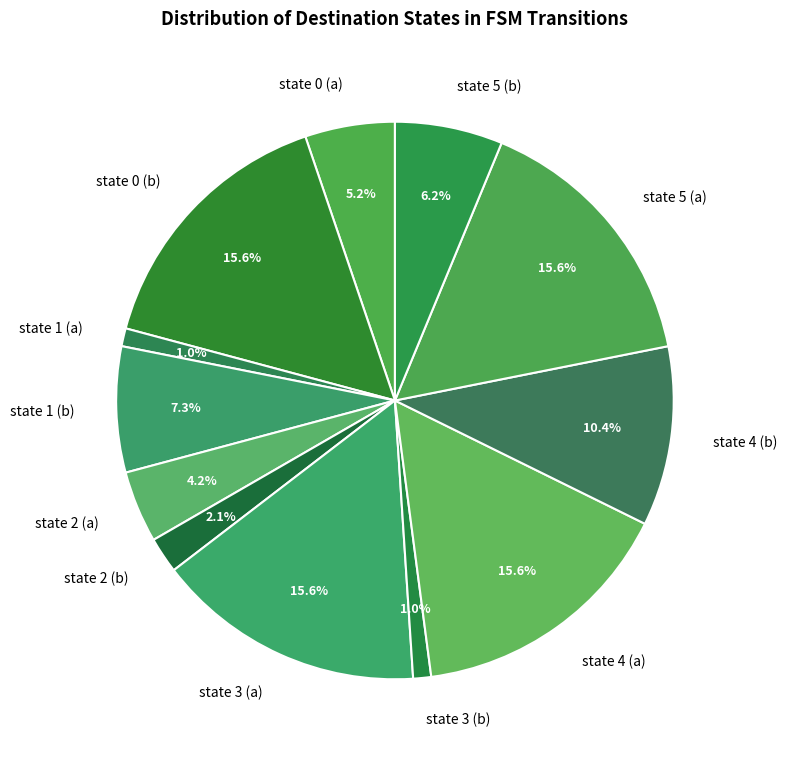

Does any single category account for the majority?

No